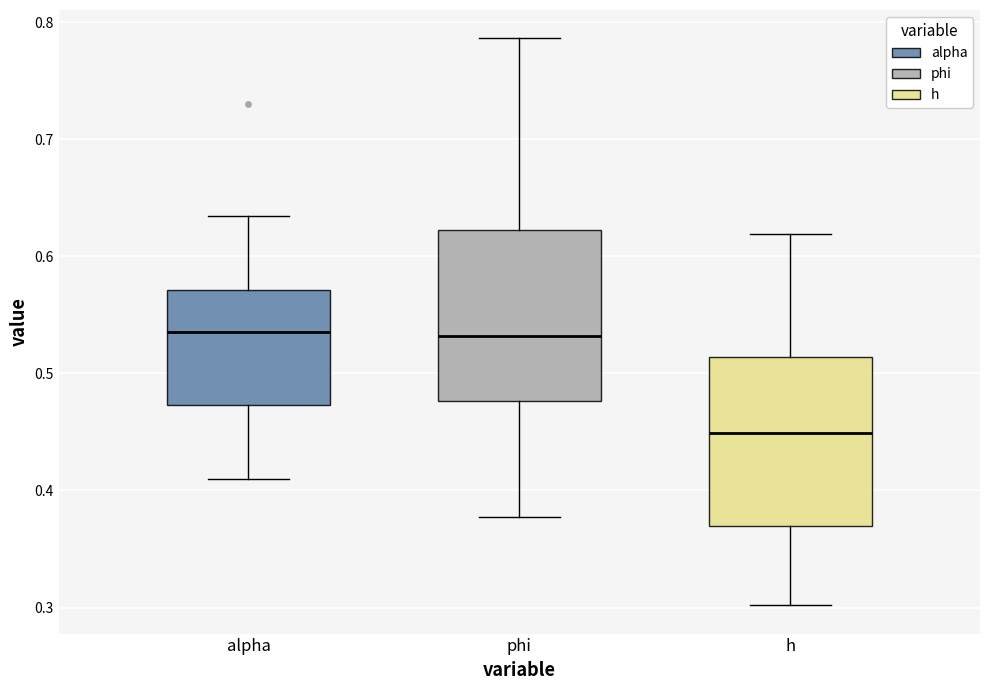

Reading left to right, read every box against the y-axis: the position of its median line, the range the box covers, and the ends of its whiskers. The values are not printed on the chart, so give them approximately, as read against the axis.

alpha: median 0.54, box 0.47 to 0.57, whiskers 0.41 to 0.63
phi: median 0.53, box 0.48 to 0.62, whiskers 0.38 to 0.79
h: median 0.45, box 0.37 to 0.51, whiskers 0.30 to 0.62